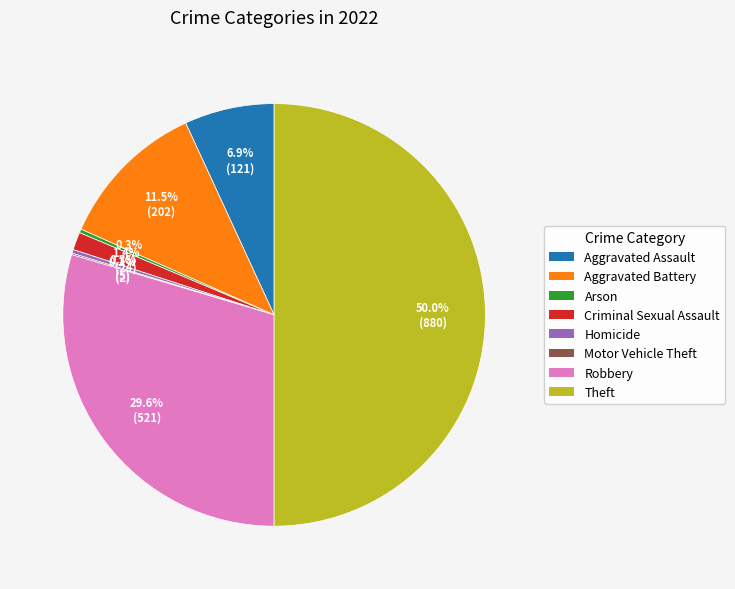

Does Homicide represent more than half of the total?

No